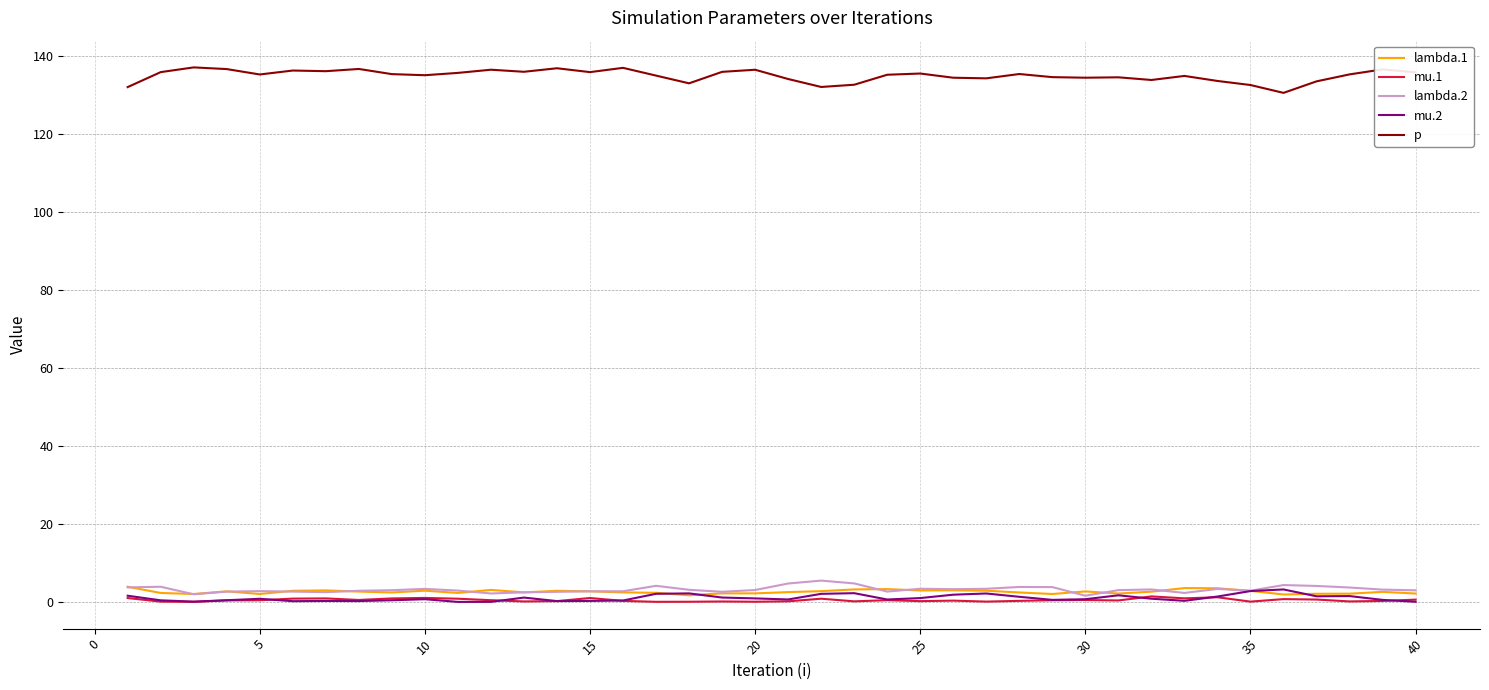

True or false: lambda.1 and p cross at least once.

False